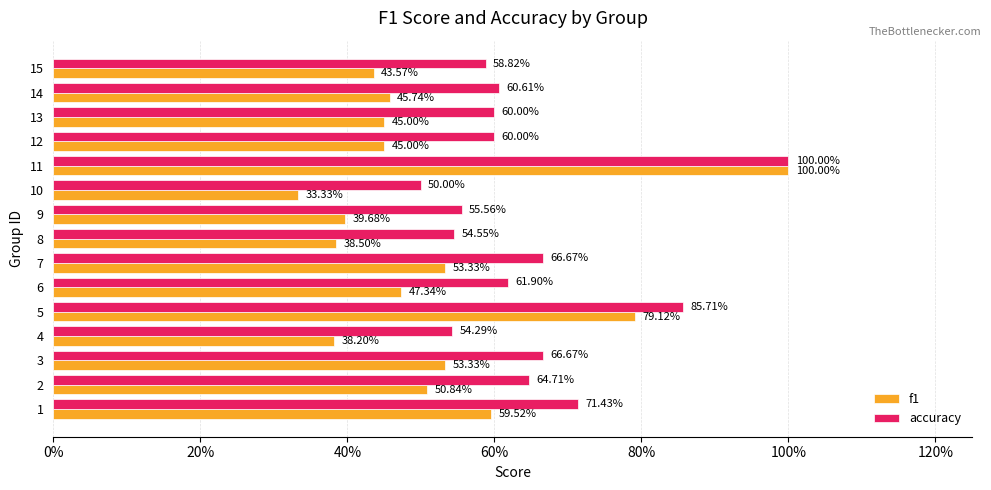

What are all the series names shown in the legend?

f1, accuracy